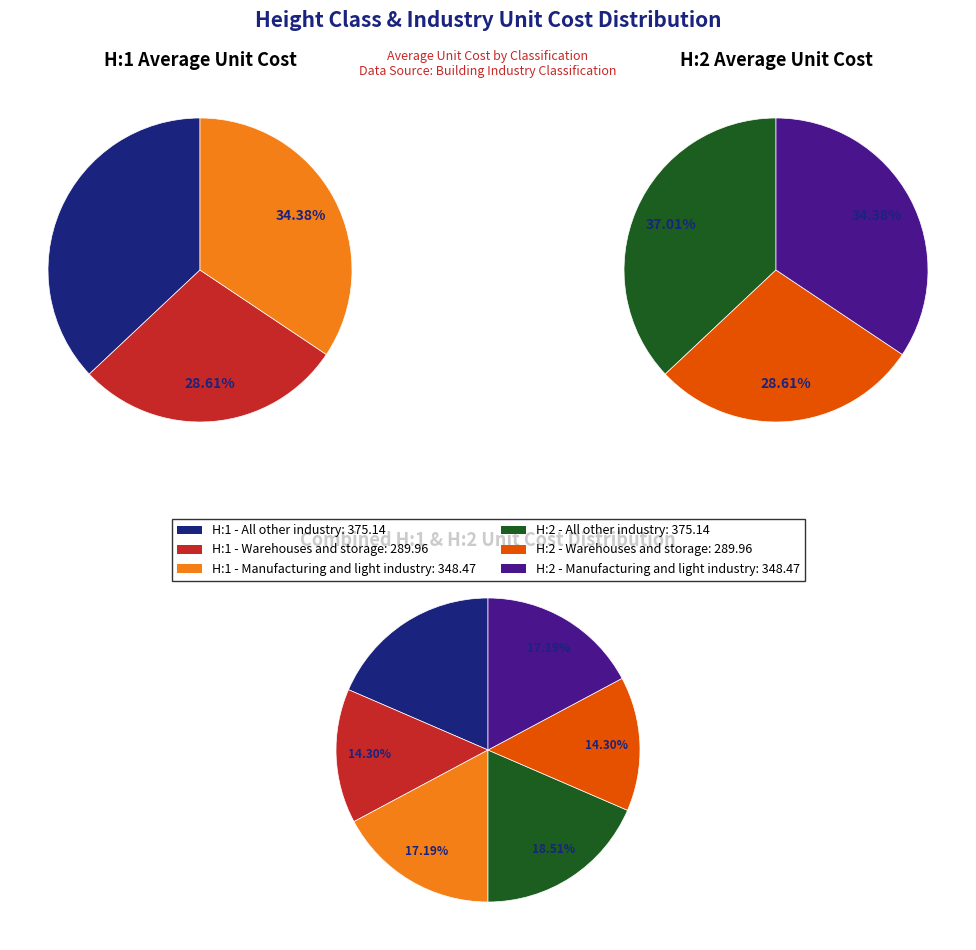

Does any single category account for the majority?

No